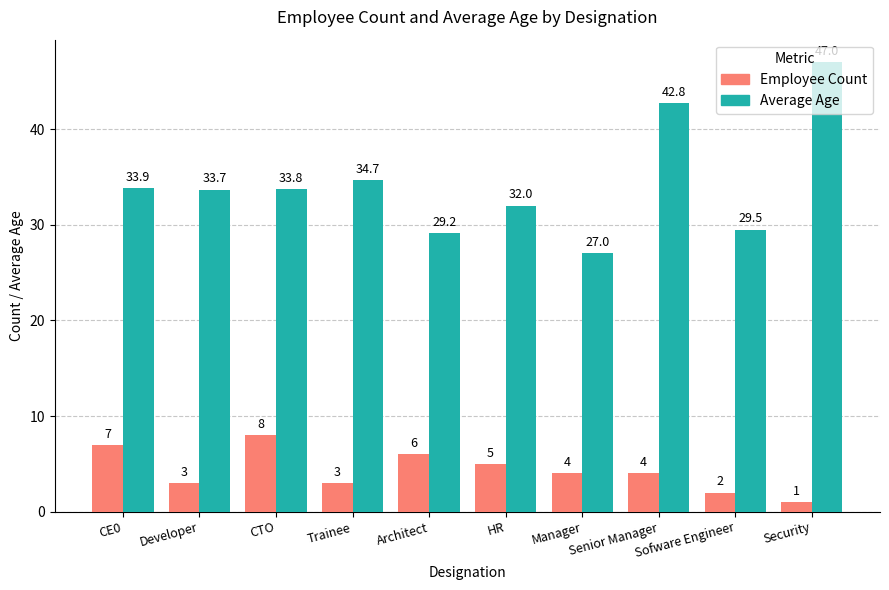

Count the Employee Count values in the range 3 to 6.

6